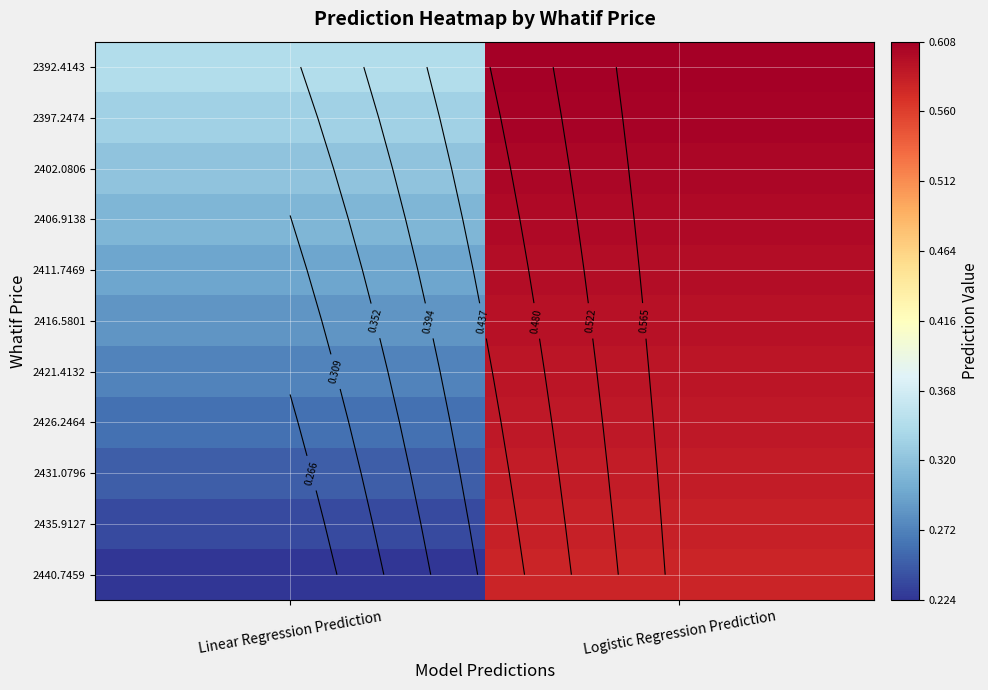

Rank the categories by 2397.2474 value from highest to lowest.

Logistic Regression Prediction, Linear Regression Prediction